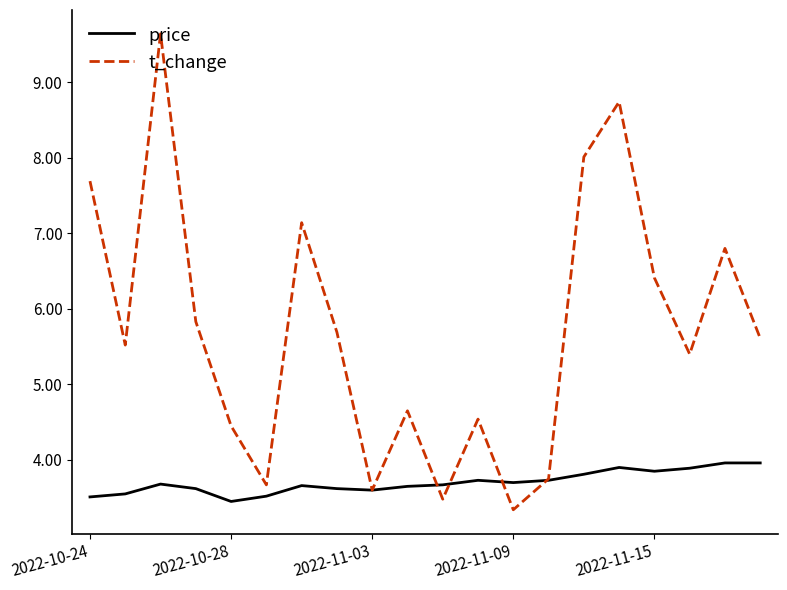

Which series has the widest spread of values?

t_change